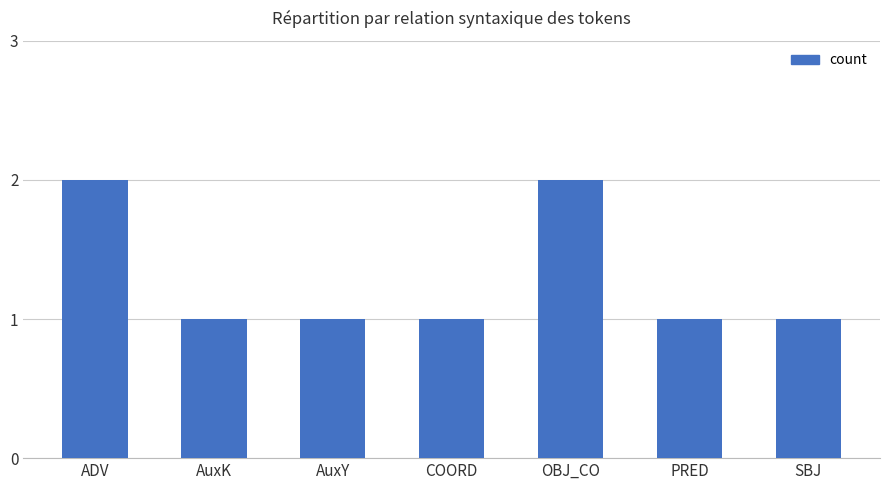

What is the sum of all values?

9